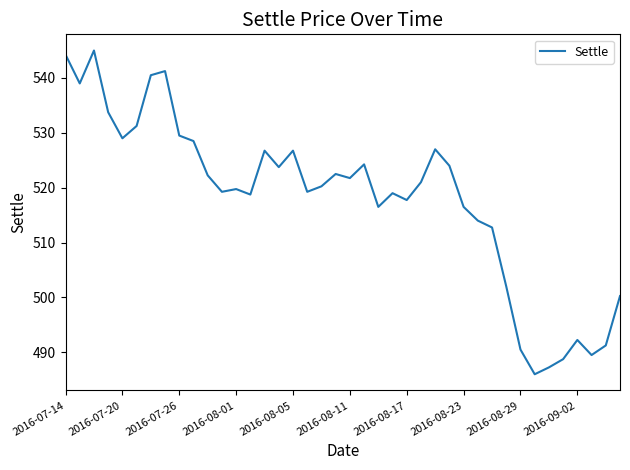

What is the smallest value displayed?

486.0